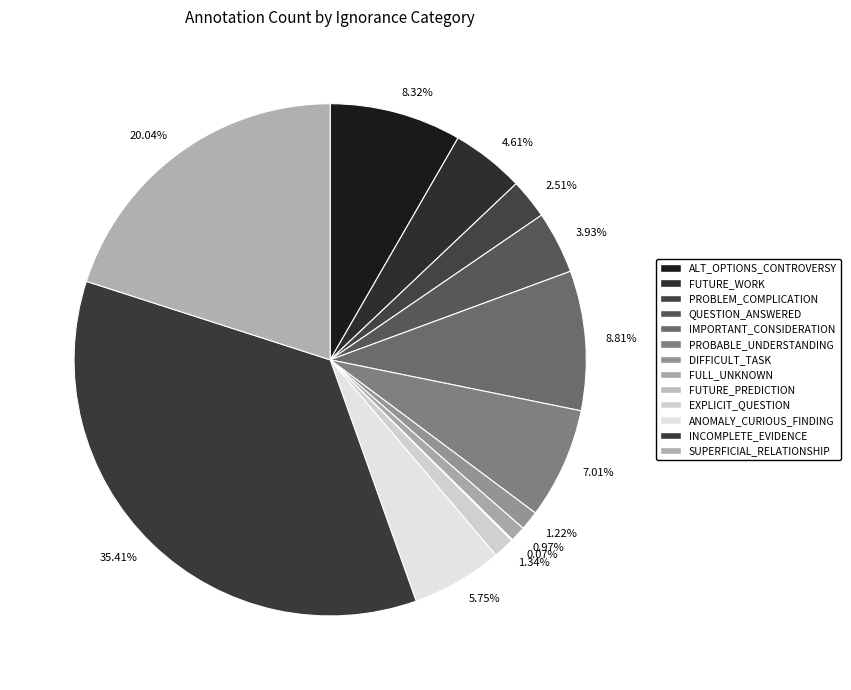

What is the change in value from DIFFICULT_TASK to INCOMPLETE_EVIDENCE?

+176908